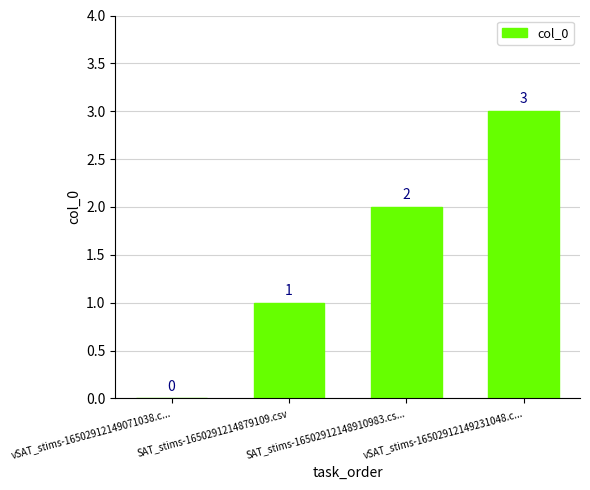

Which category has the highest value across all series?

vSAT_stims-16502912149231048.c...